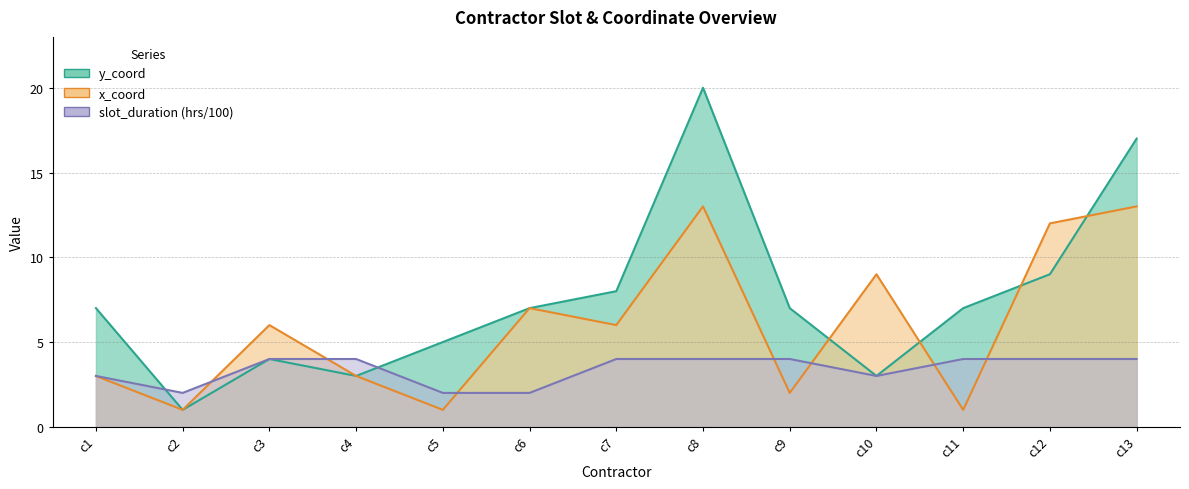

Between which two adjacent categories do x_coord and y_coord first intersect?

c9 and c10